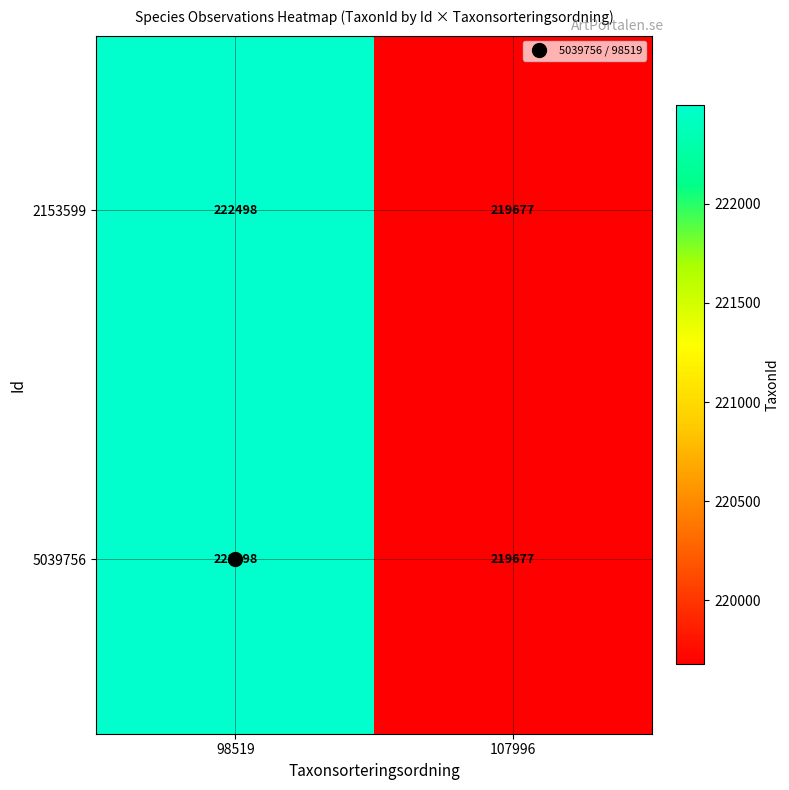

Where is 5039756 nearest to the value 221087?

107996